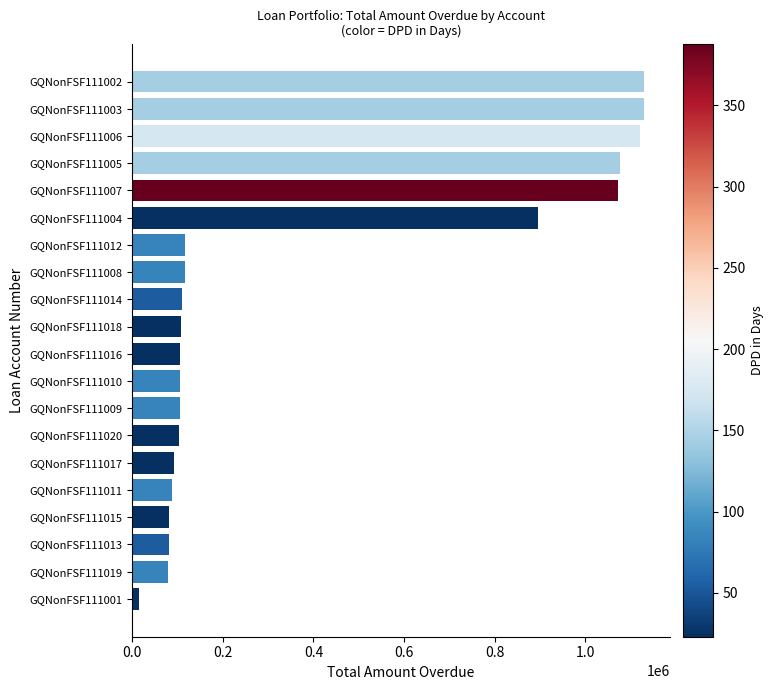

How many data points are less than 107847?

10